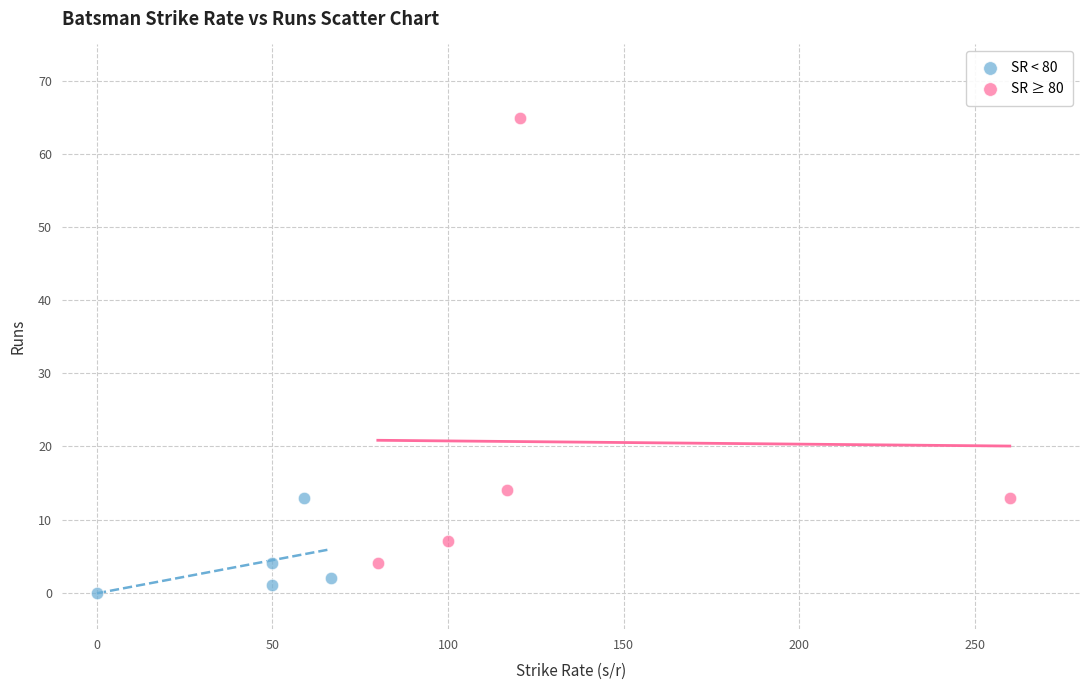

Which series reaches the minimum Y coordinate?

SR < 80